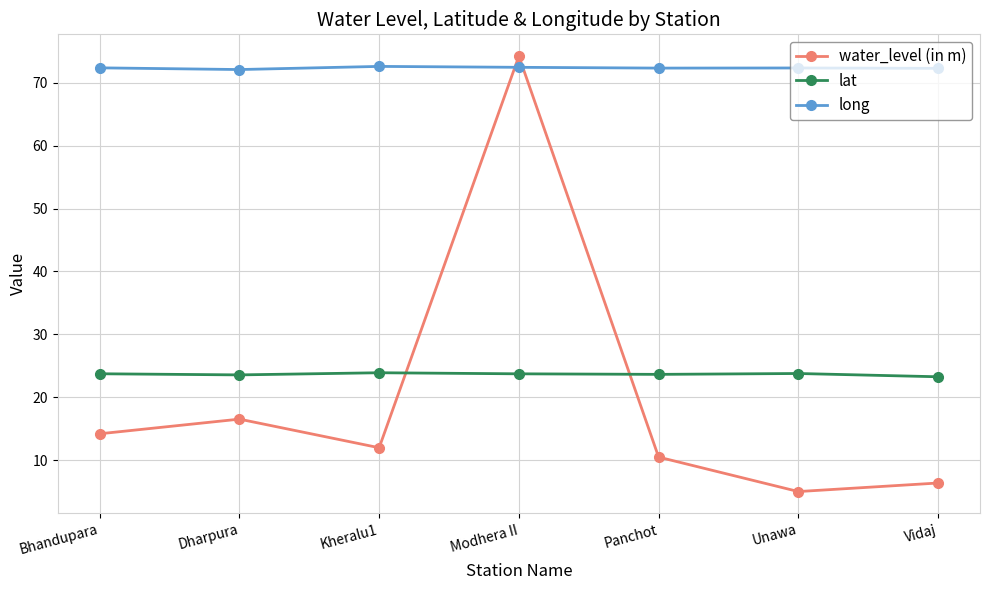

True or false: lat and water_level (in m) cross at least once.

True